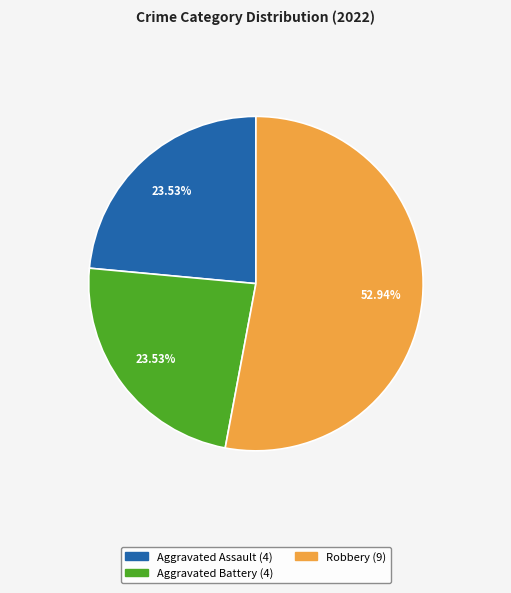

Is there a majority slice in this chart?

Yes